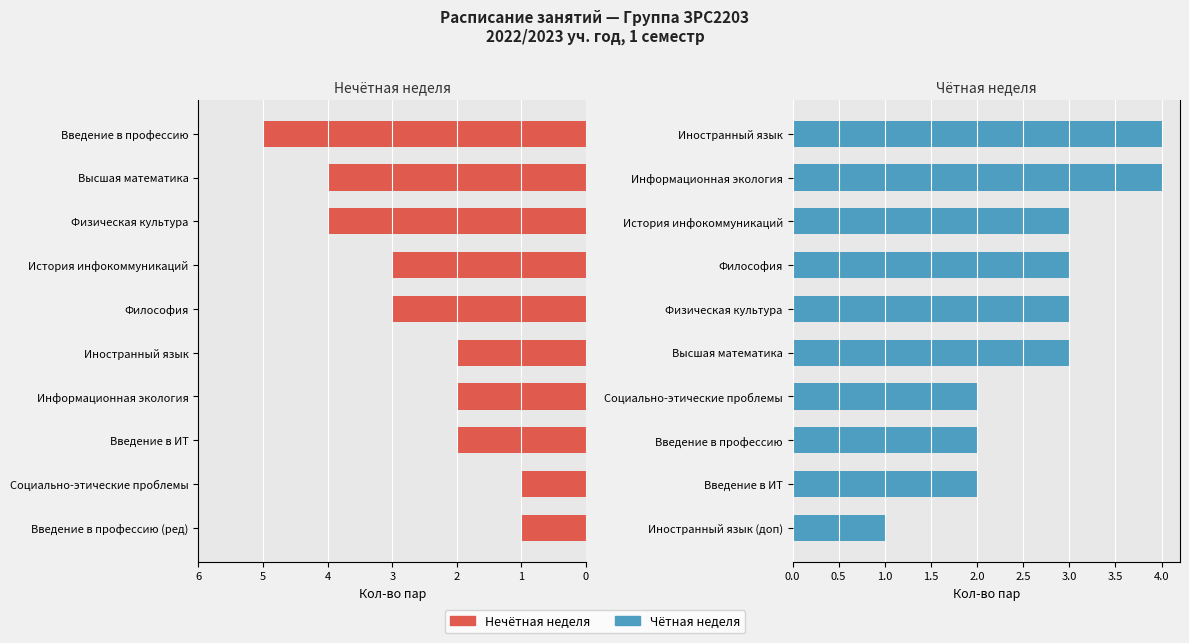

How many series are shown in this chart?

2